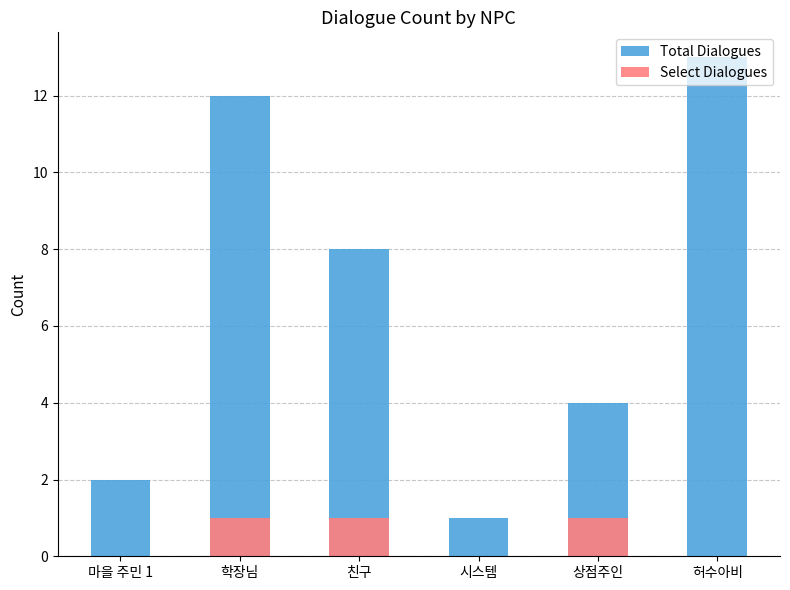

What value does the Total Dialogues series have at 상점주인?

4